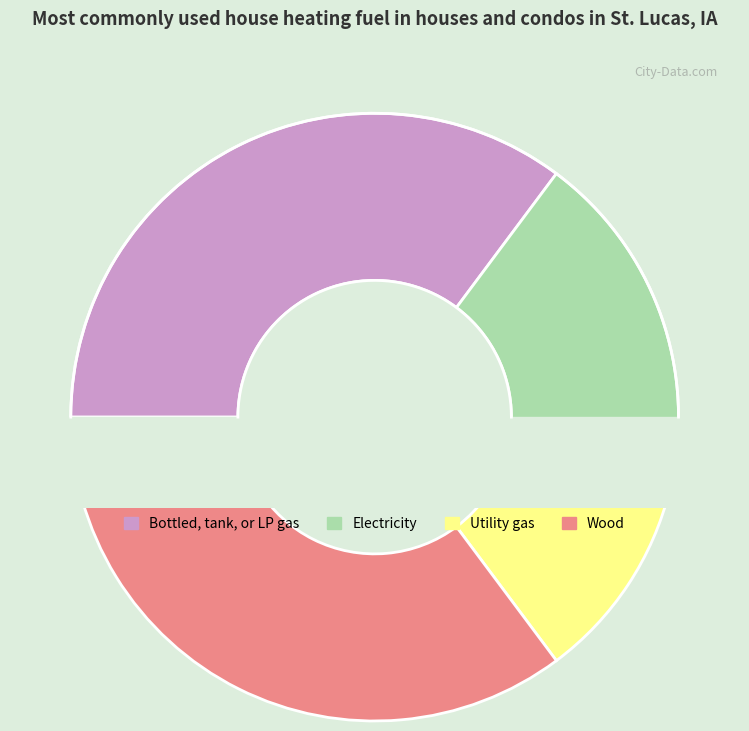

To the nearest percent, what portion does 1.0 represent?

35%